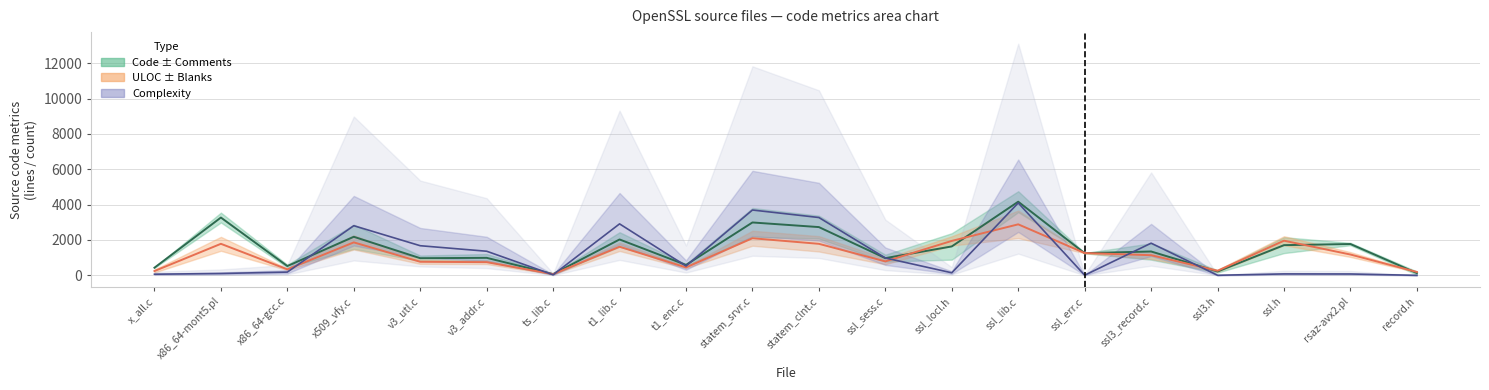

Rank the series by their maximum value, from lowest to highest.

ULOC, Complexity, Code